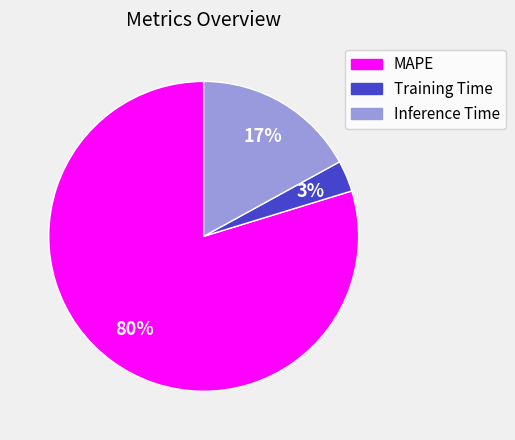

How many slices are in this pie chart?

3